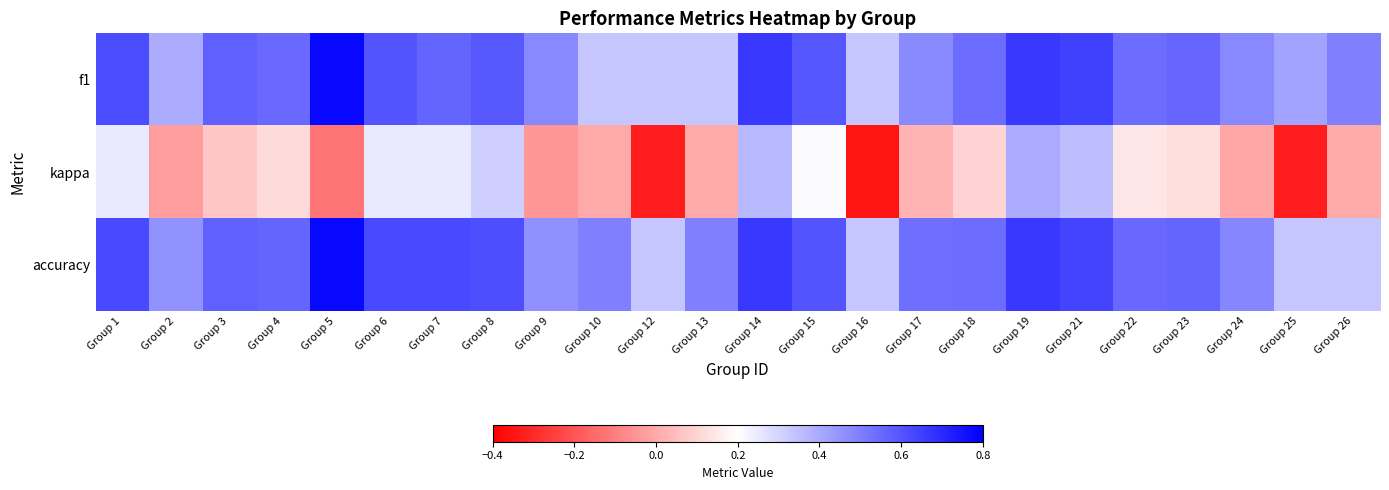

Reading right to left, what are all the values shown in this chart?

f1: Group 26=0.5	Group 25=0.4	Group 24=0.5	Group 23=0.6	Group 22=0.5	Group 21=0.6	Group 19=0.7	Group 18=0.5	Group 17=0.5	Group 16=0.3	Group 15=0.6	Group 14=0.7	Group 13=0.3	Group 12=0.3	Group 10=0.3	Group 9=0.5	Group 8=0.6	Group 7=0.6	Group 6=0.6	Group 5=0.8	Group 4=0.5	Group 3=0.6	Group 2=0.4	Group 1=0.6
kappa: Group 26=0.0	Group 25=-0.3	Group 24=-0.0	Group 23=0.1	Group 22=0.1	Group 21=0.4	Group 19=0.4	Group 18=0.1	Group 17=0.0	Group 16=-0.3	Group 15=0.2	Group 14=0.4	Group 13=0.0	Group 12=-0.3	Group 10=0.0	Group 9=-0.0	Group 8=0.3	Group 7=0.2	Group 6=0.2	Group 5=-0.1	Group 4=0.1	Group 3=0.1	Group 2=-0.0	Group 1=0.2
accuracy: Group 26=0.3	Group 25=0.3	Group 24=0.5	Group 23=0.6	Group 22=0.6	Group 21=0.6	Group 19=0.7	Group 18=0.5	Group 17=0.5	Group 16=0.3	Group 15=0.6	Group 14=0.7	Group 13=0.5	Group 12=0.3	Group 10=0.5	Group 9=0.5	Group 8=0.6	Group 7=0.6	Group 6=0.6	Group 5=0.8	Group 4=0.6	Group 3=0.6	Group 2=0.5	Group 1=0.6